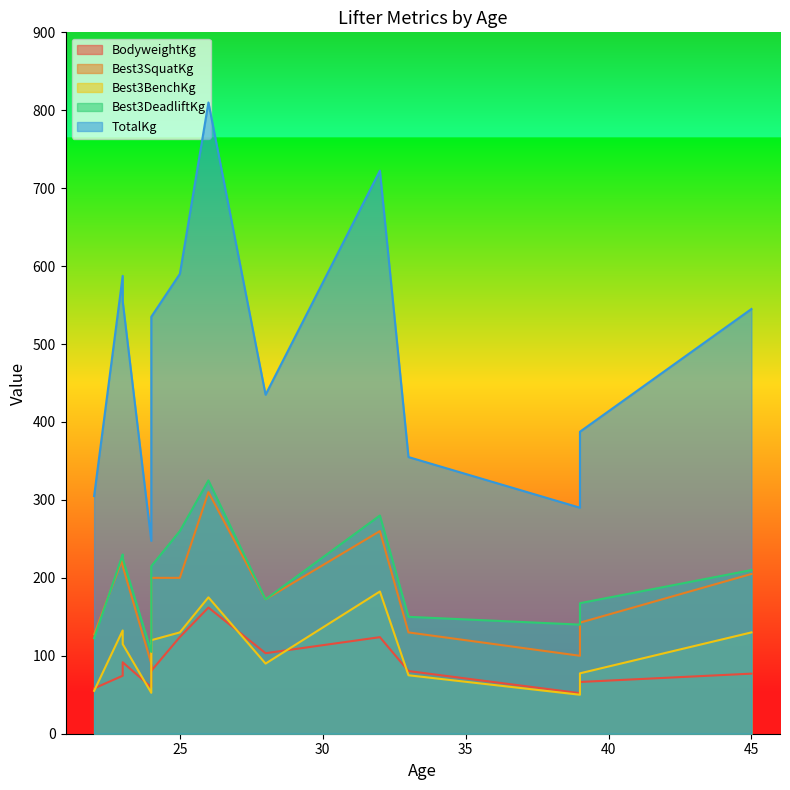

What is the difference between the second highest and minimum values in the Best3DeadliftKg series?

175.0